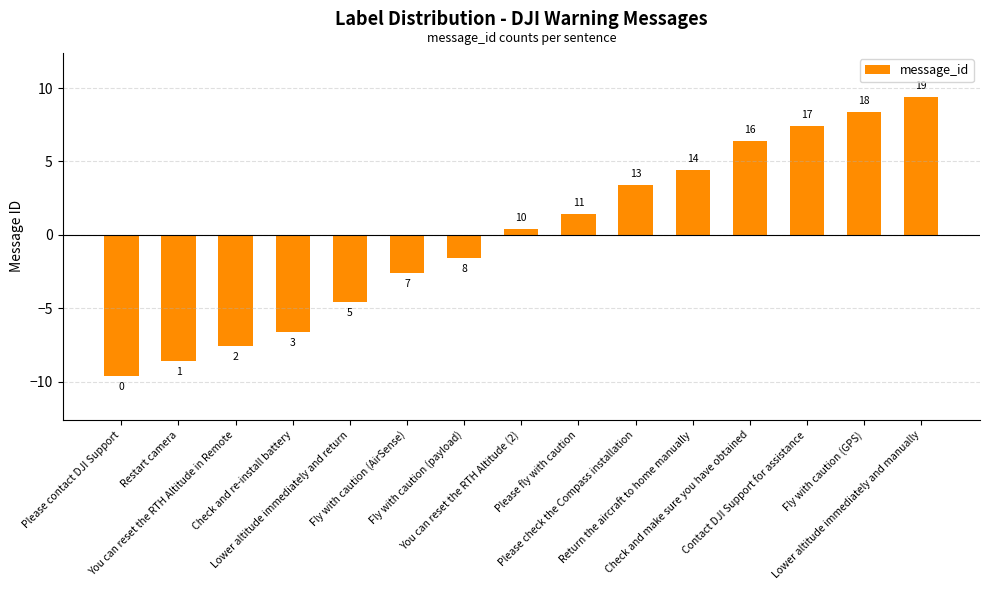

What is the difference between the values at Check and re-install battery and Fly with caution (AirSense)?

4.0